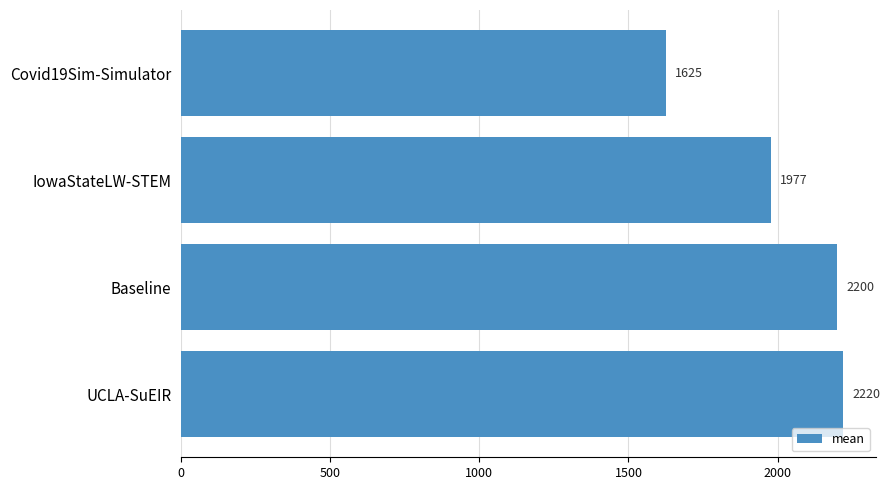

What position from the top is IowaStateLW-STEM?

2